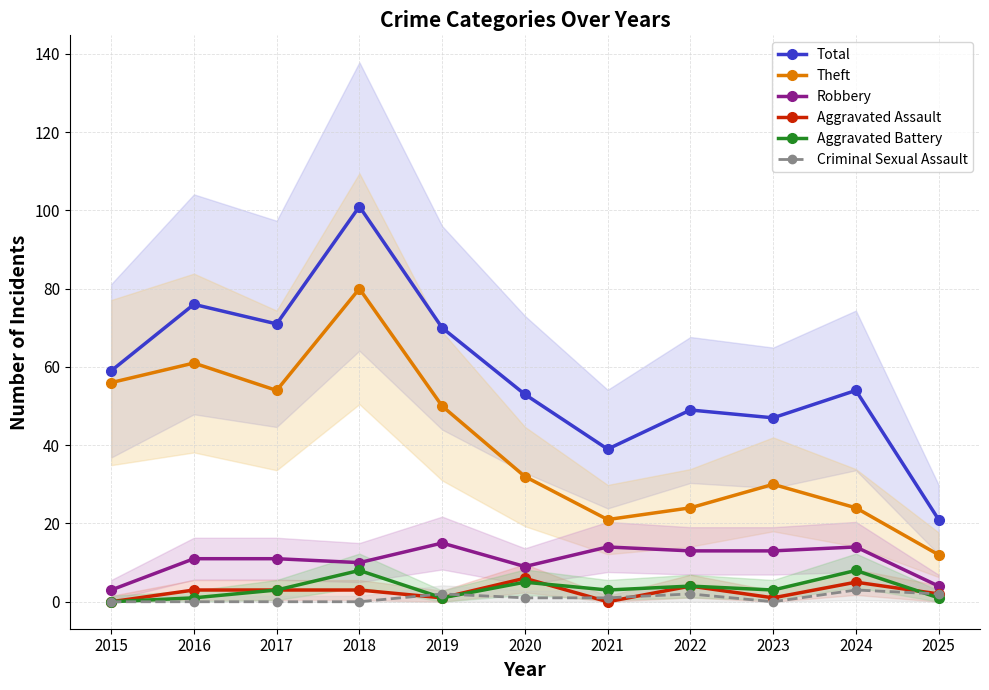

True or false: Robbery and Criminal Sexual Assault cross at least once.

False